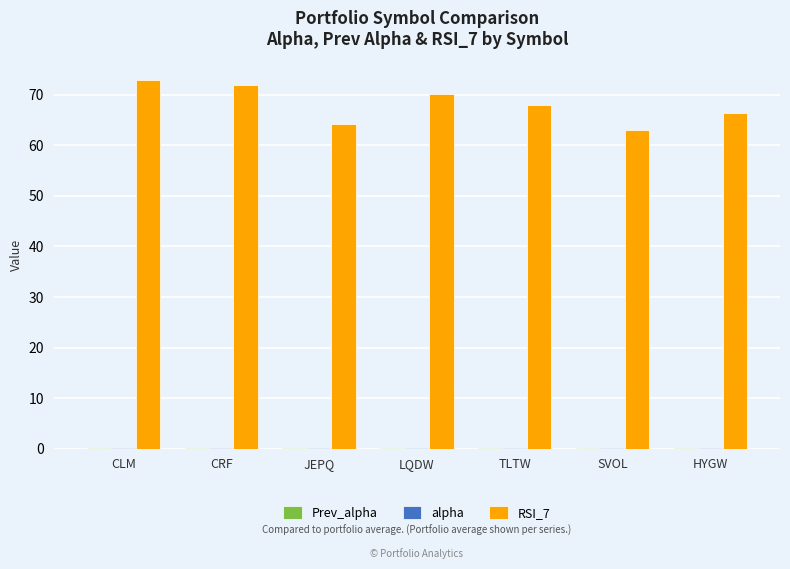

Which series has the largest total across all categories?

RSI_7